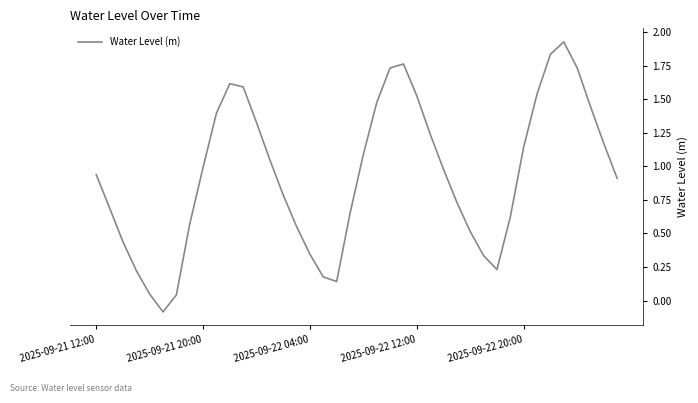

What is the difference between the maximum and minimum values?

2.0